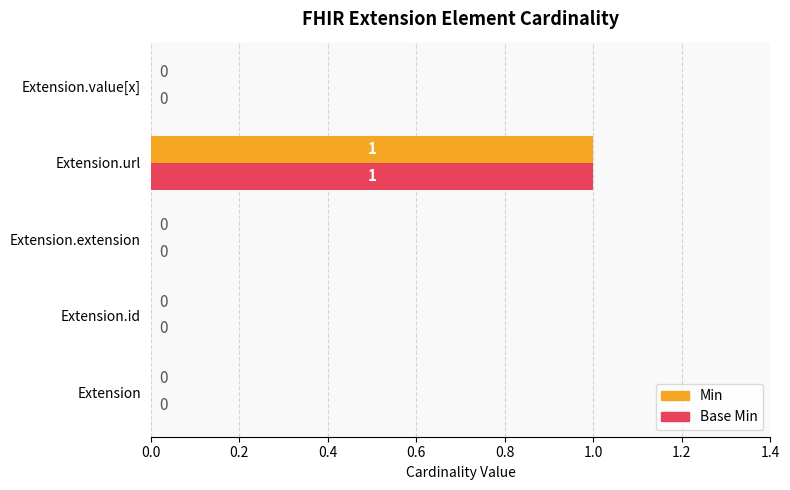

At which category is the sum across all series the highest?

Extension.url